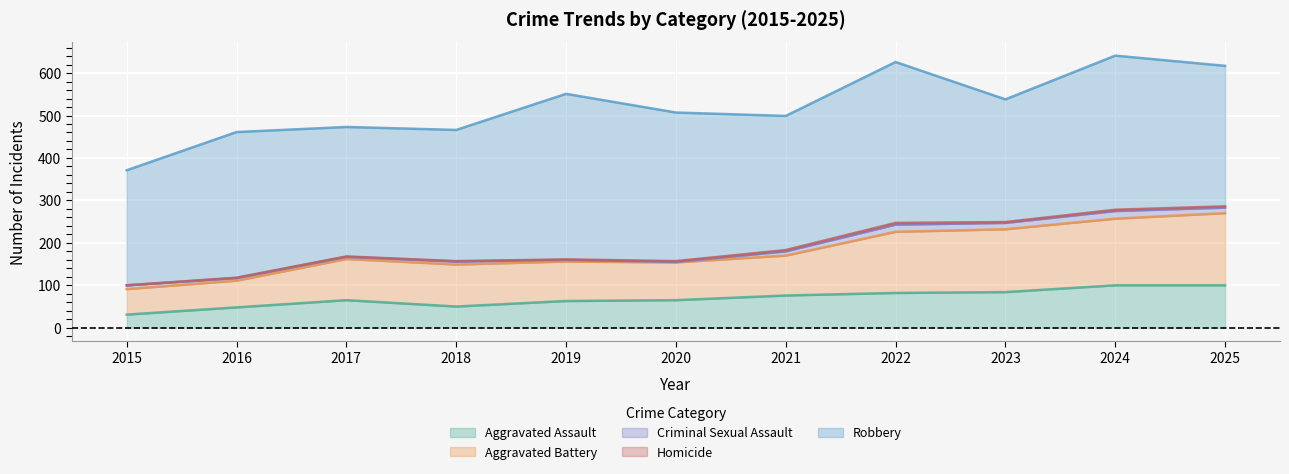

What are all the series names shown in the legend?

Aggravated Assault, Aggravated Battery, Criminal Sexual Assault, Homicide, Robbery